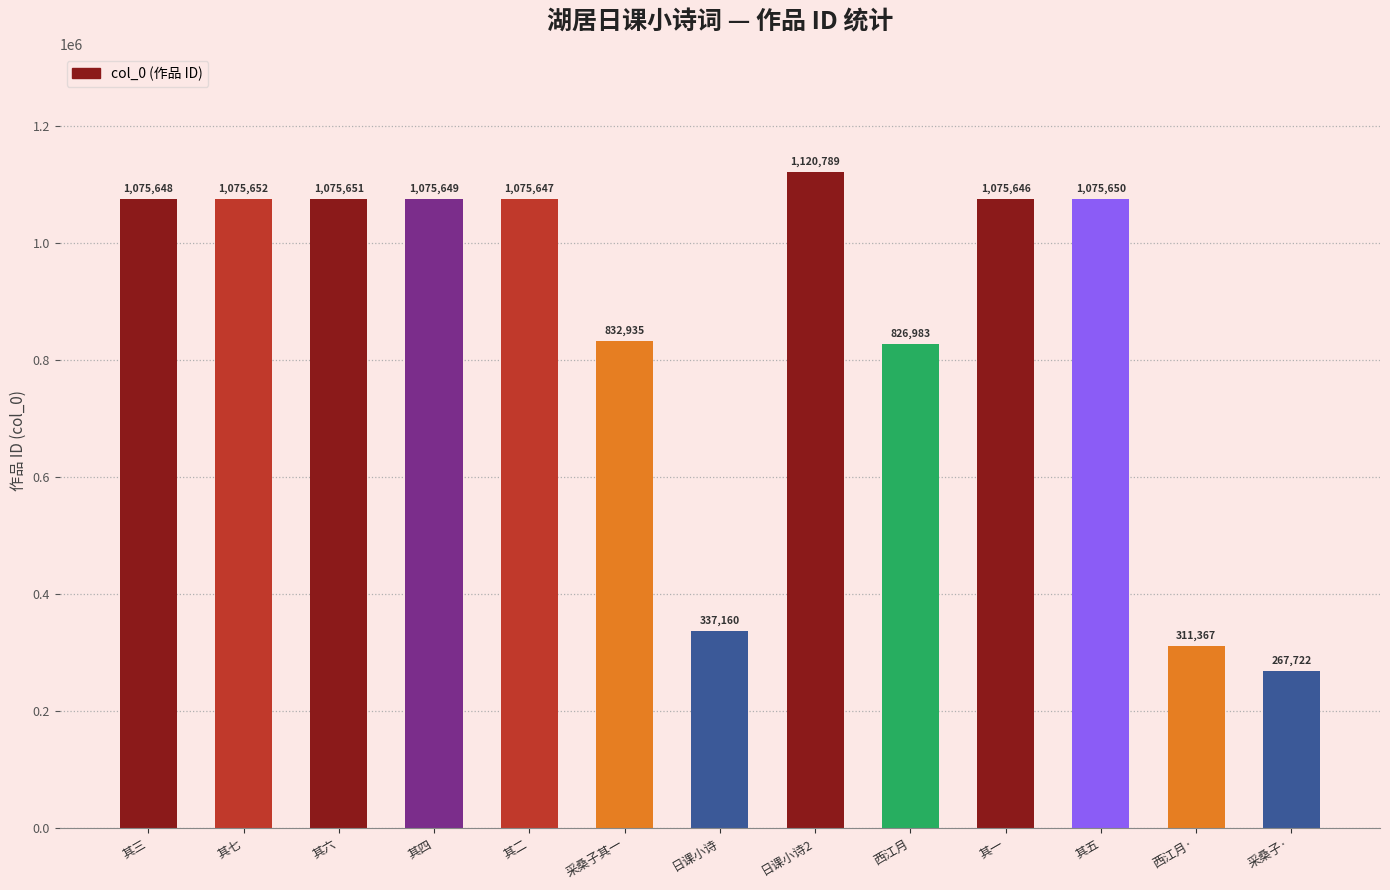

What is the average value?

863577